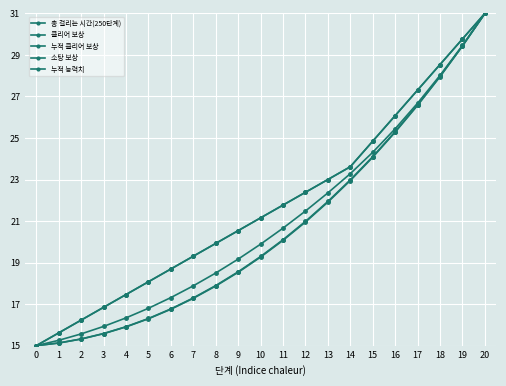

Does the chart have visible grid lines?

Yes